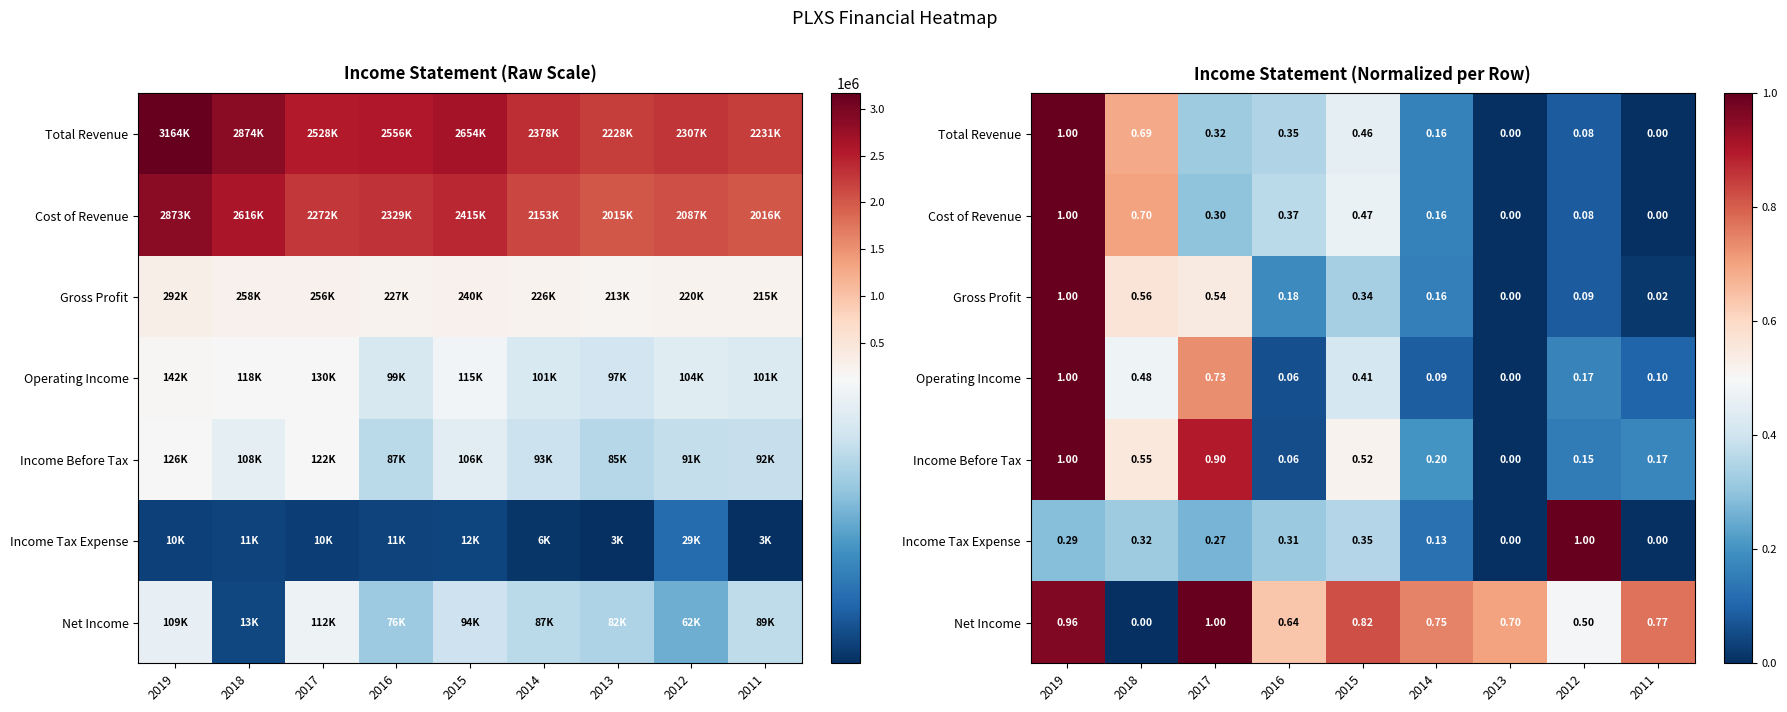

What is the average value of the Total Revenue series?

0.3